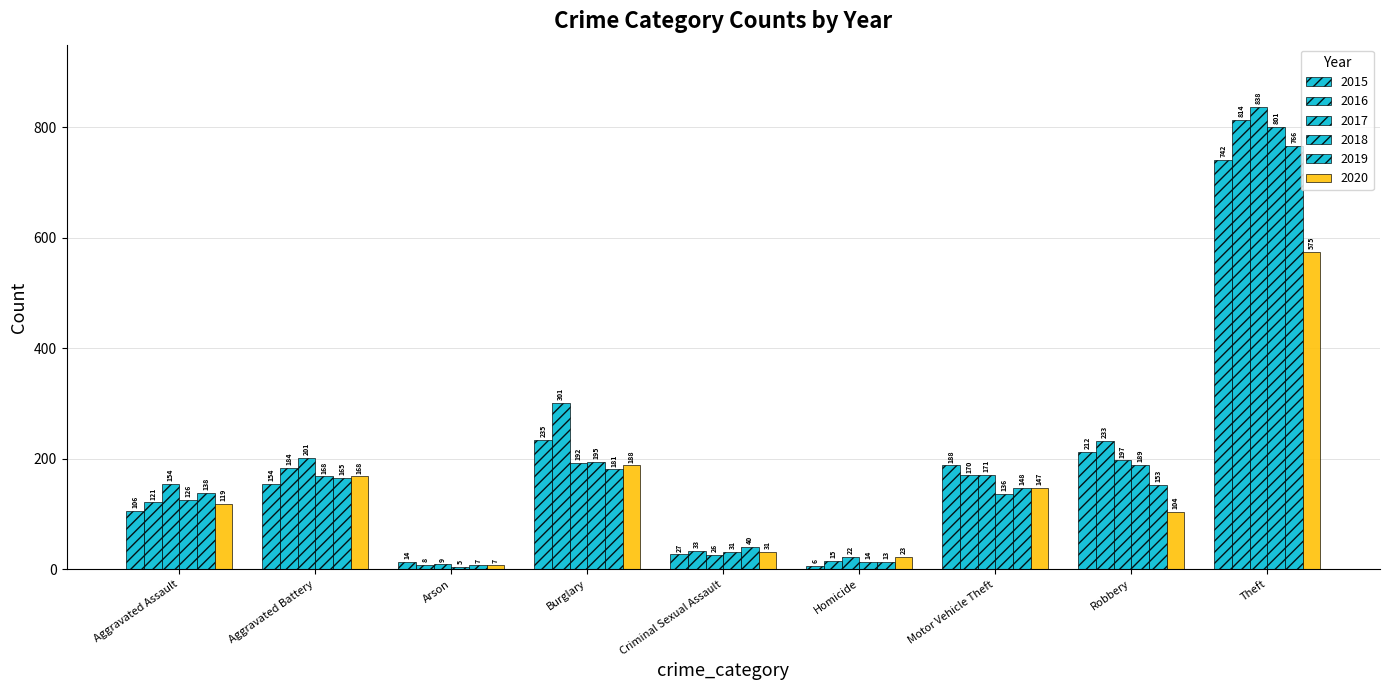

The value of 2016 at Criminal Sexual Assault is 33. True or false?

True